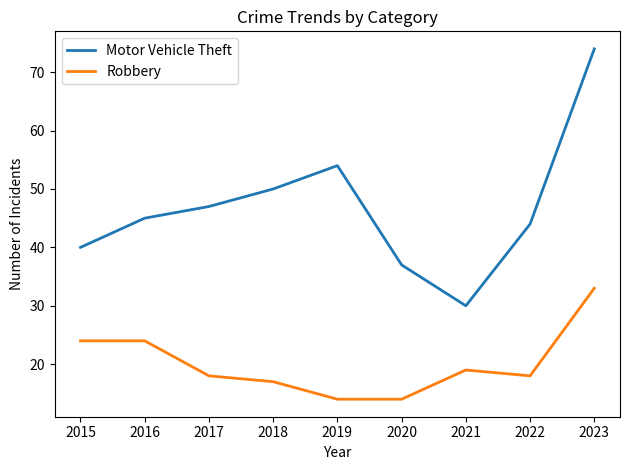

What value does the Robbery series have at 2022?

18